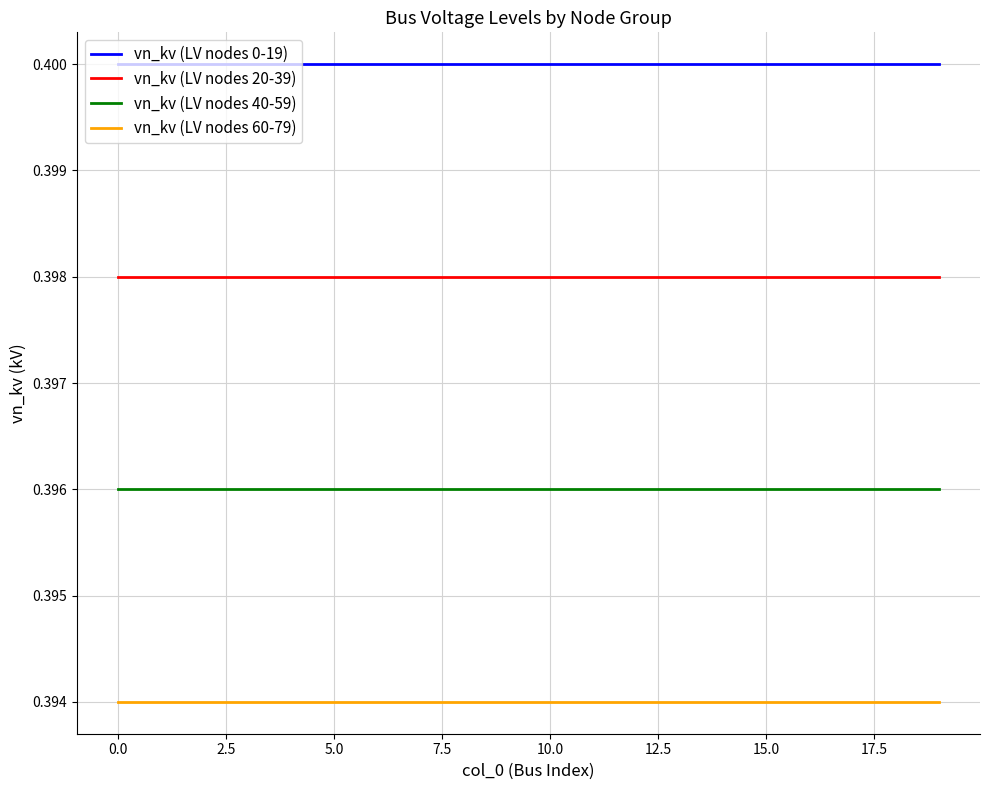

How many lines are shown in the chart?

4